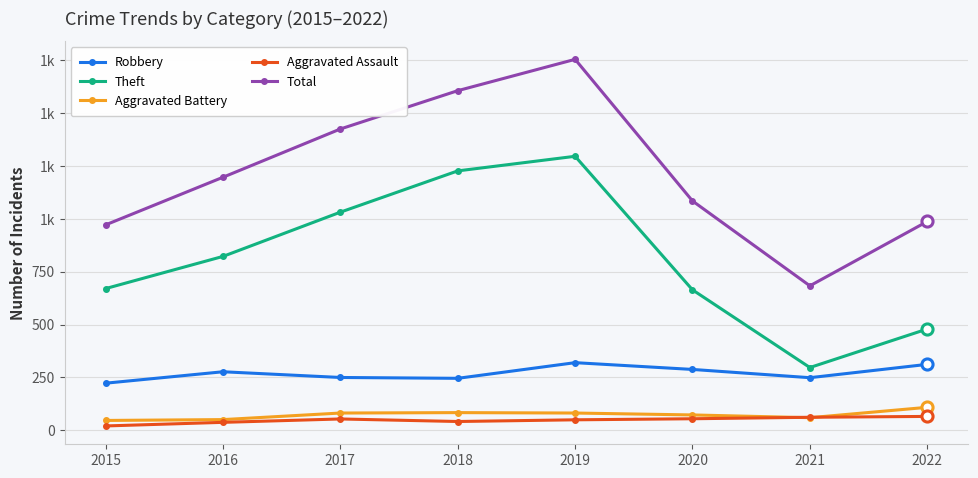

Is this an area chart (filled region under the line)?

No